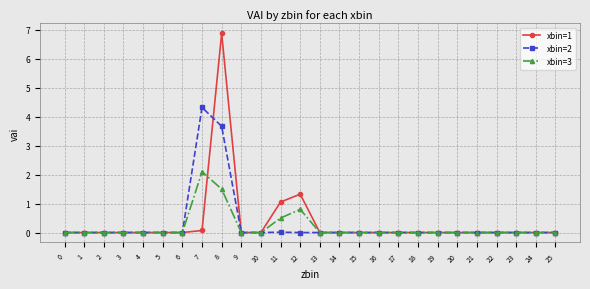

Does the chart have visible grid lines?

Yes